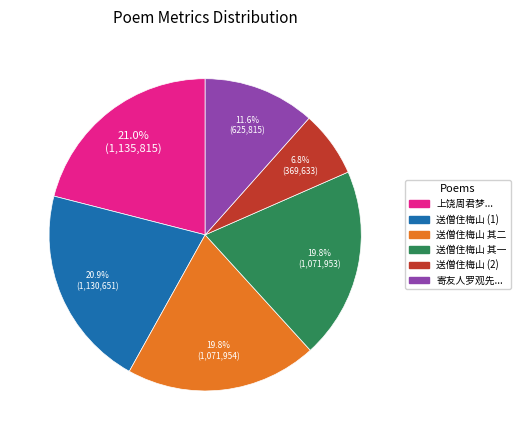

Count the number of slices in the pie.

6